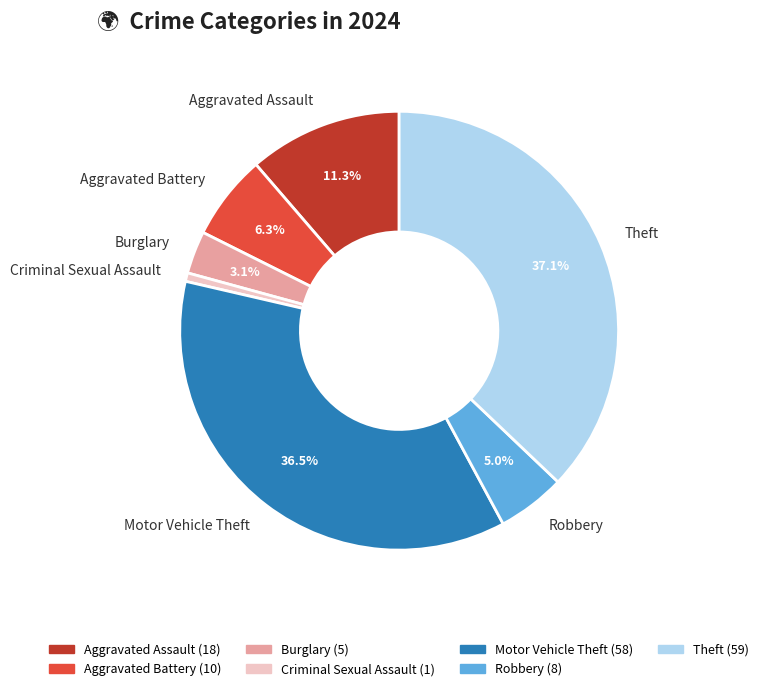

What is the ratio of the value at Theft to the value at Aggravated Battery?

5.9